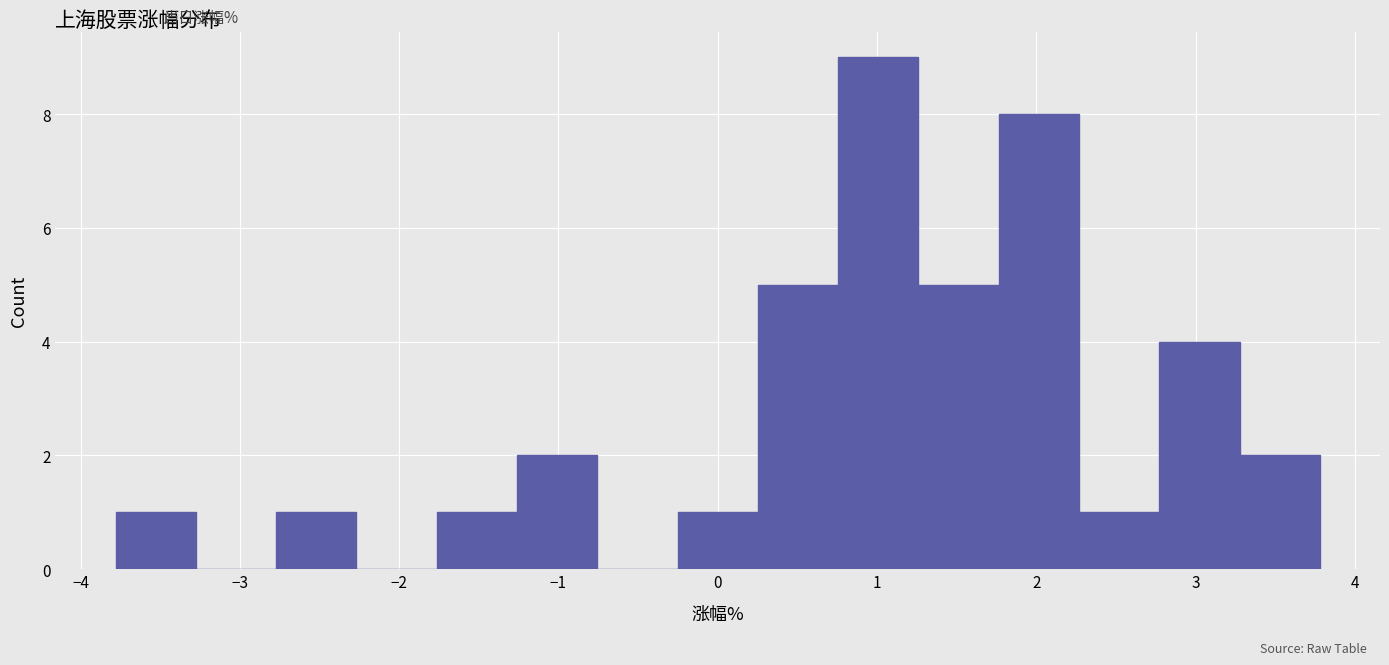

Reading left to right, transcribe this chart: for each bar, give the range it covers on the x-axis and its height. Neither the bar edges nor the heights are printed on the chart, so give them approximately, as read against the axes.

-3.8 to -3.3: 1
-3.3 to -2.8: 0
-2.8 to -2.3: 1
-2.3 to -1.8: 0
-1.8 to -1.3: 1
-1.3 to -0.8: 2
-0.8 to -0.3: 0
-0.3 to 0.3: 1
0.3 to 0.8: 5
0.8 to 1.3: 9
1.3 to 1.8: 5
1.8 to 2.3: 8
2.3 to 2.8: 1
2.8 to 3.3: 4
3.3 to 3.8: 2